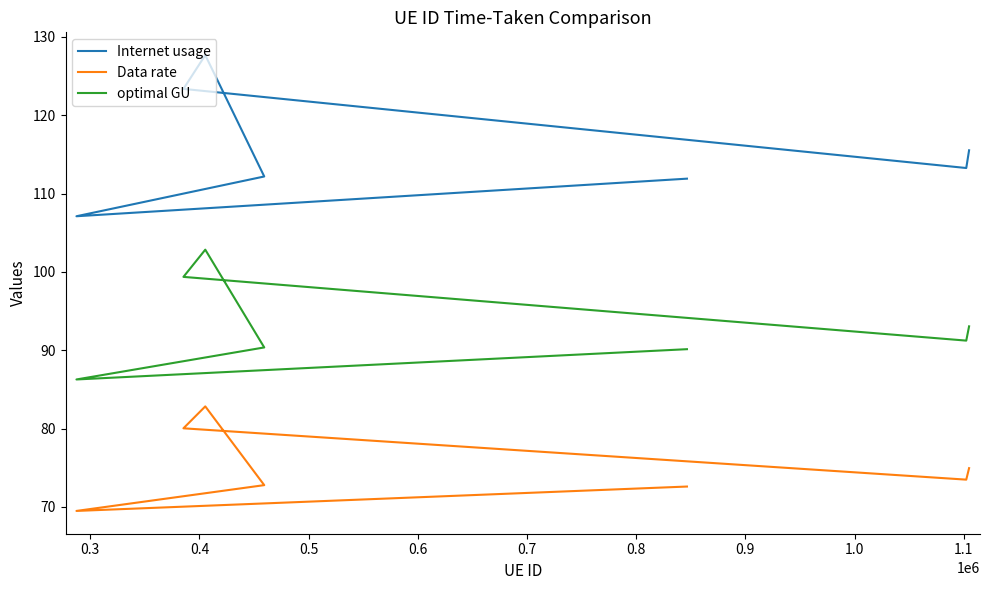

What is the smallest value displayed?

69.5